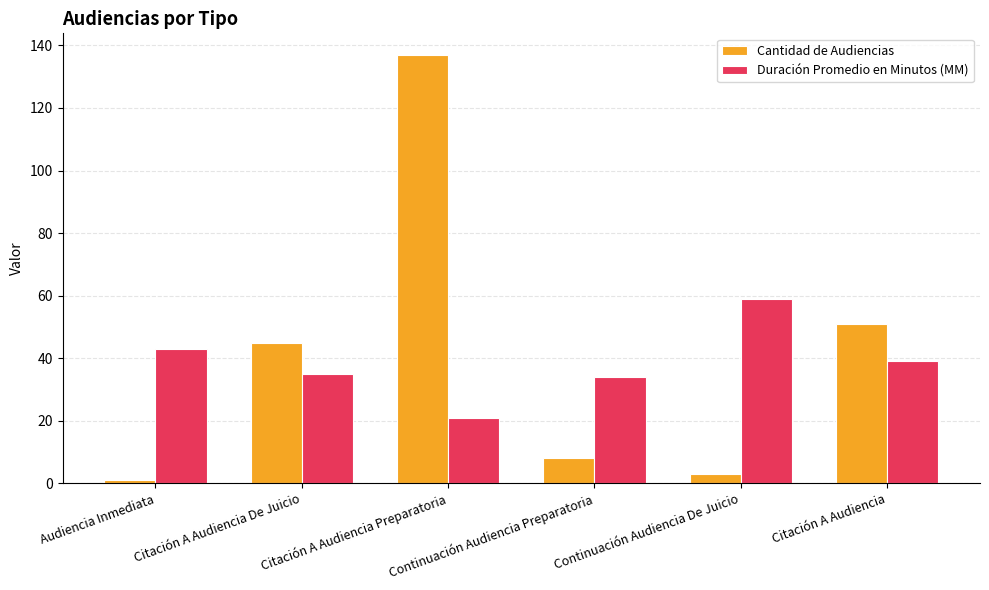

Reading left to right, list all the values displayed in this chart.

Cantidad de Audiencias: Audiencia Inmediata=1	Citación A Audiencia De Juicio=45	Citación A Audiencia Preparatoria=137	Continuación Audiencia Preparatoria=8	Continuación Audiencia De Juicio=3	Citación A Audiencia=51
Duración Promedio en Minutos (MM): Audiencia Inmediata=43	Citación A Audiencia De Juicio=35	Citación A Audiencia Preparatoria=21	Continuación Audiencia Preparatoria=34	Continuación Audiencia De Juicio=59	Citación A Audiencia=39